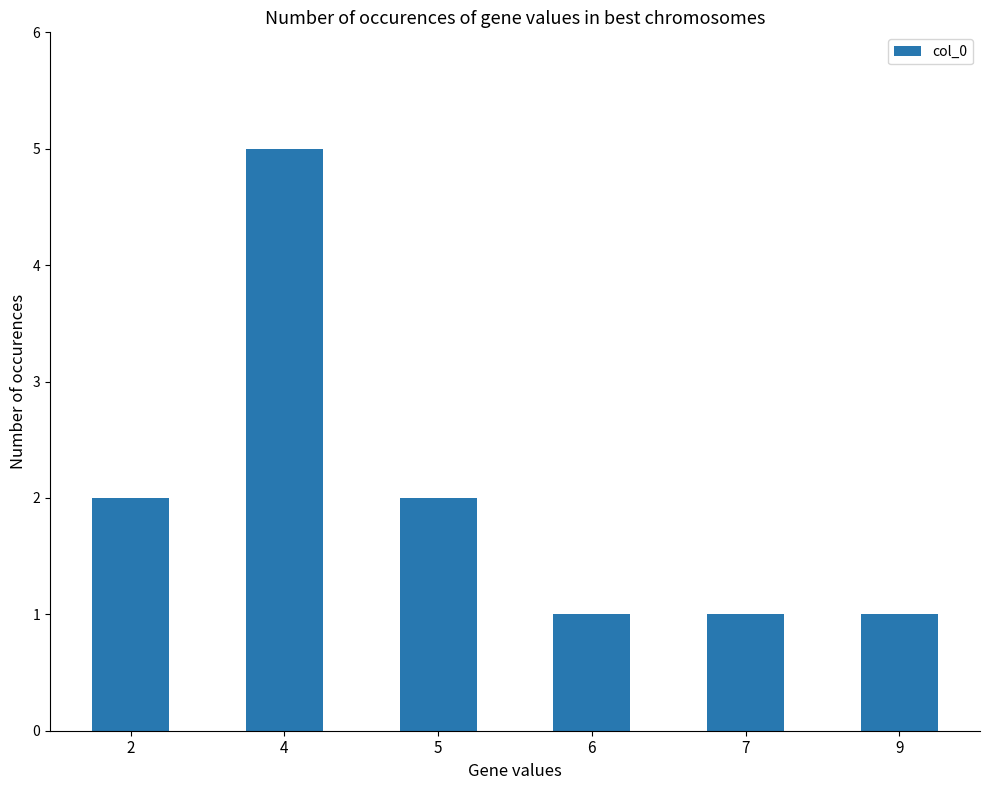

How many categories are shown in the chart?

6